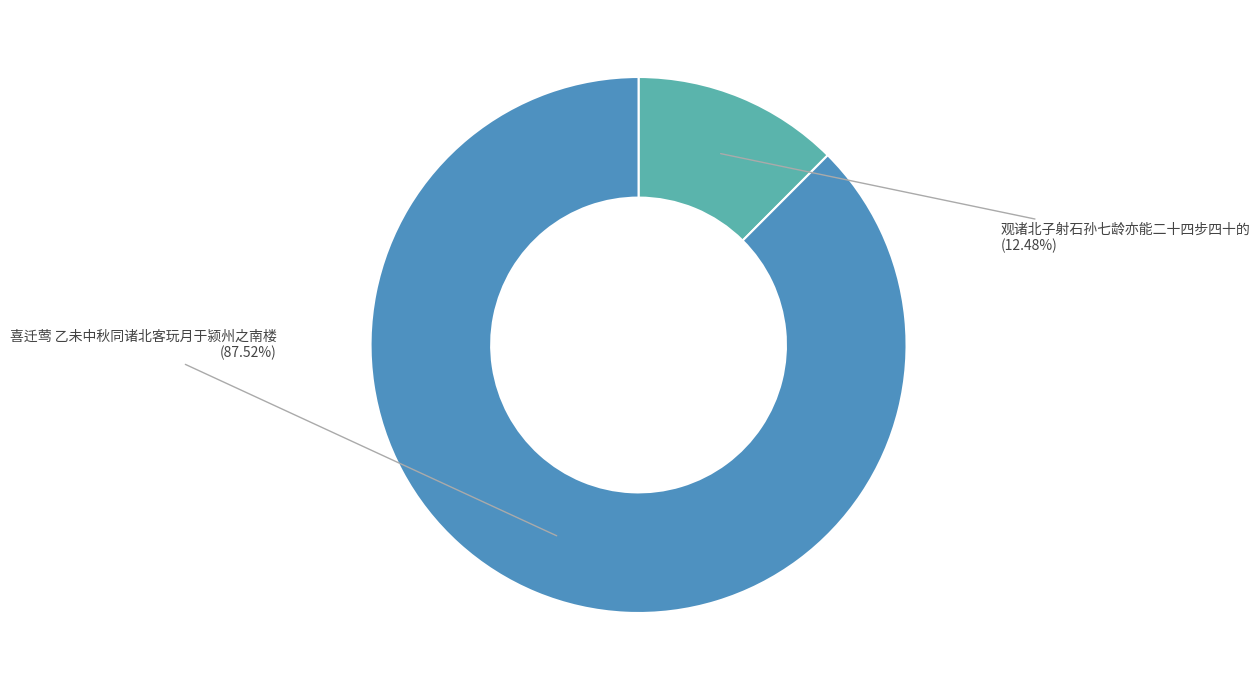

To the nearest percent, what is the average slice percentage?

50%